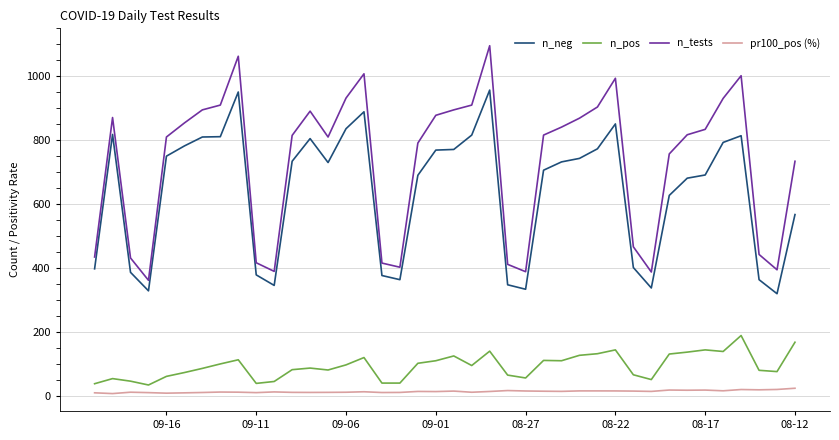

True or false: pr100_pos (%) and n_pos intersect in this chart.

False